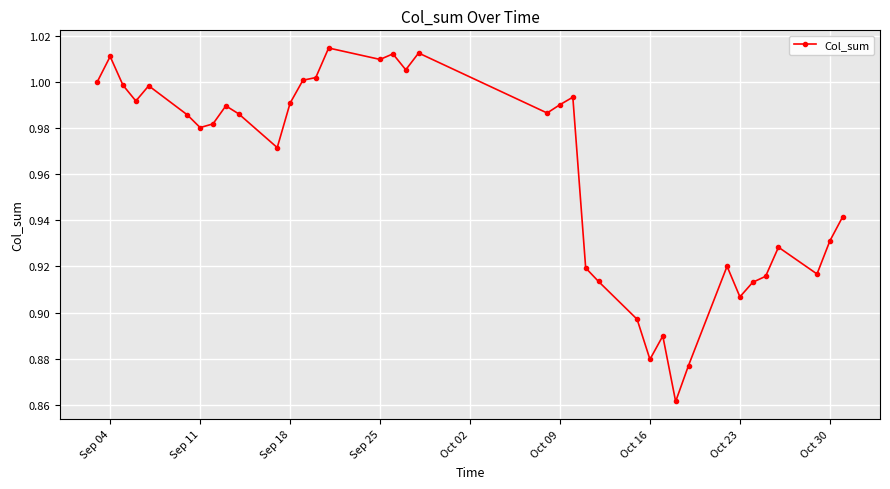

What is the difference between the maximum and second lowest values?

0.1